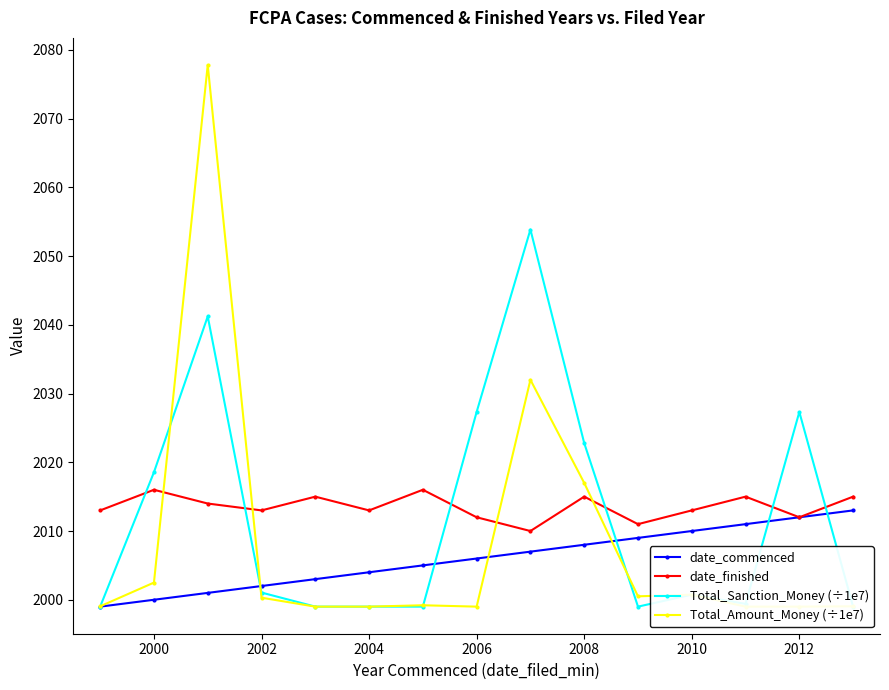

How many categories are shown in the chart?

15